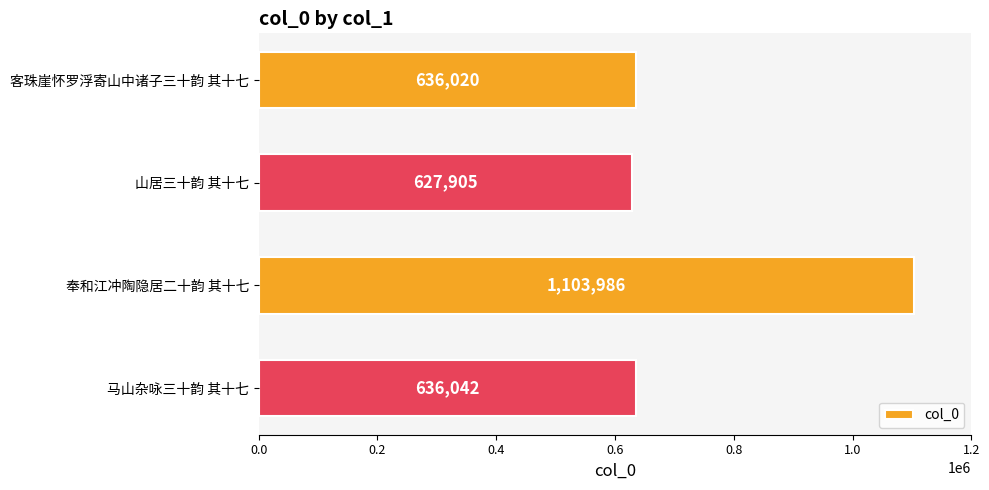

What is the sum of all values?

3003953